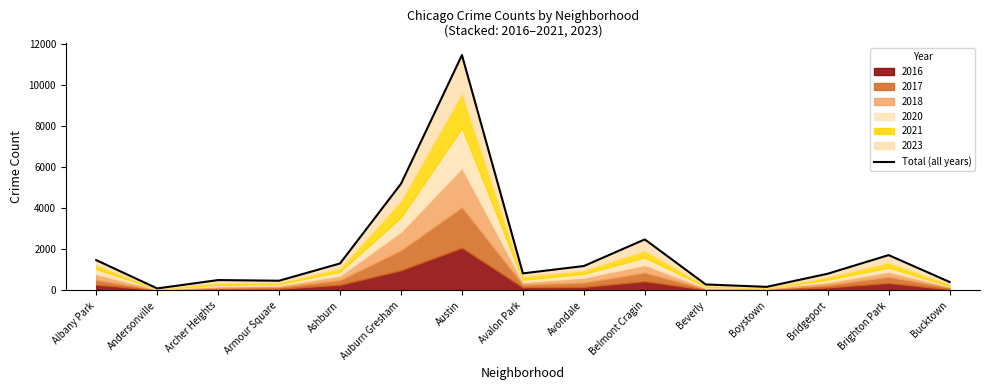

Reading left to right, what are all the values shown in this chart?

Albany Park=1479	Andersonville=100	Archer Heights=507	Armour Square=475	Ashburn=1317	Auburn Gresham=5201	Austin=11475	Avalon Park=833	Avondale=1192	Belmont Cragin=2489	Beverly=294	Boystown=176	Bridgeport=815	Brighton Park=1725	Bucktown=416